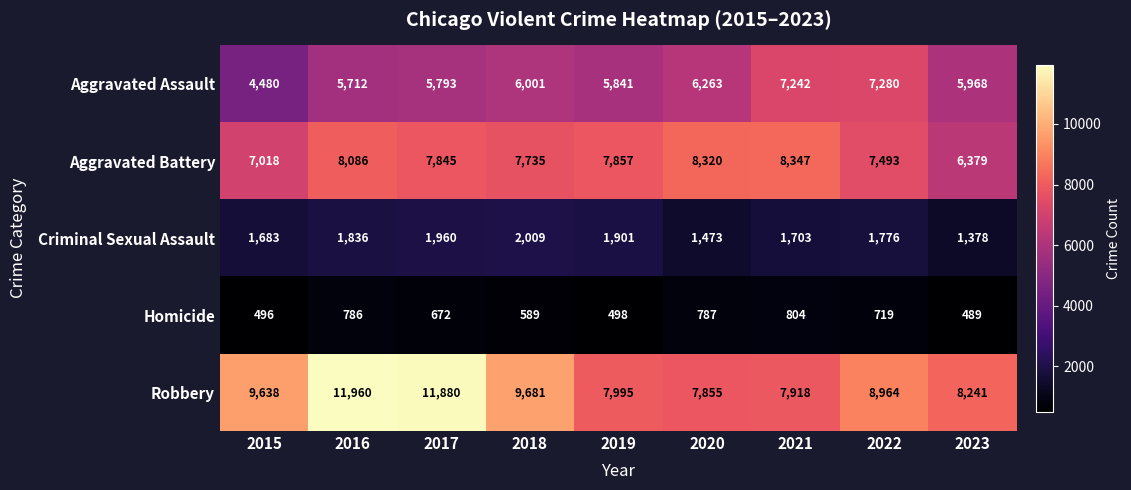

Which series has the largest total across all categories?

Robbery